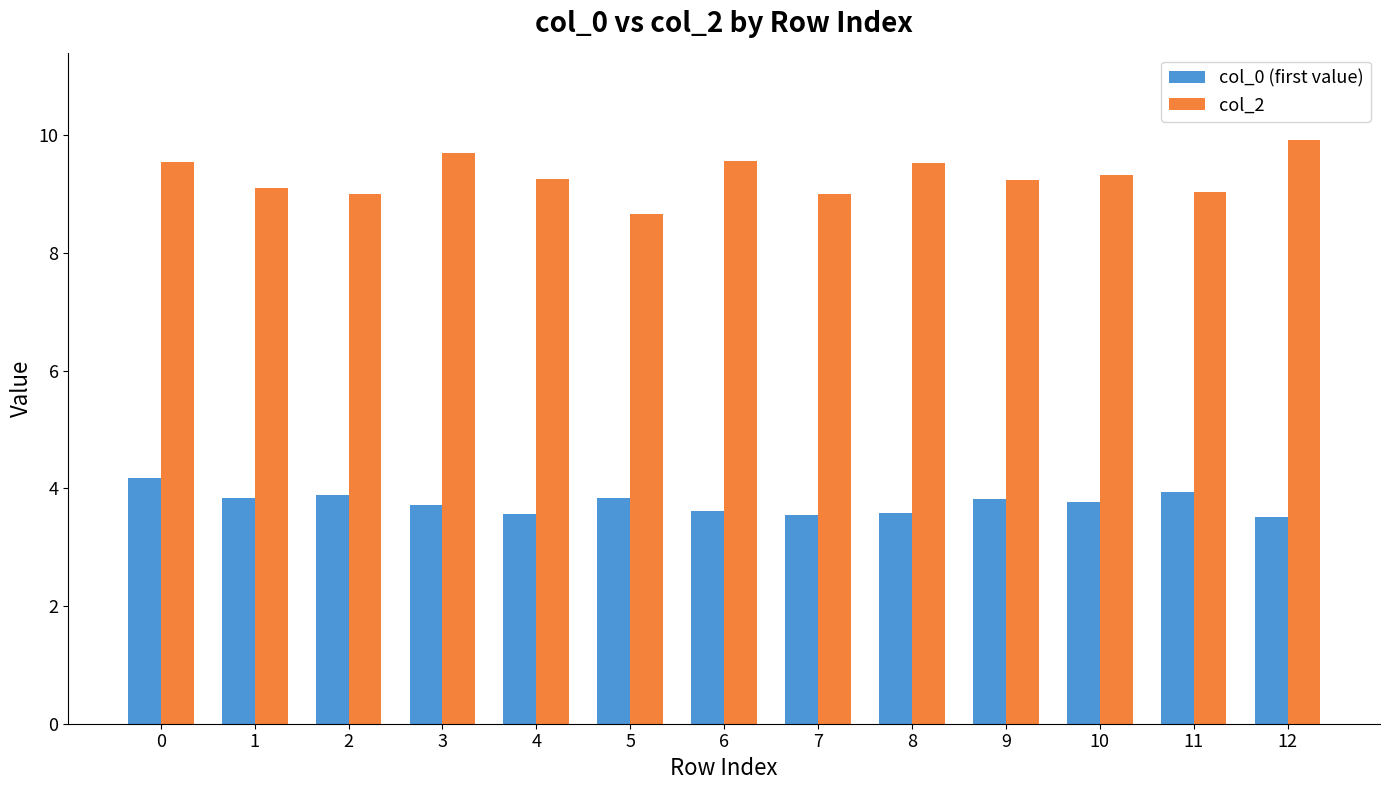

What is the difference between the maximum and second lowest values in the col_0 (first value) series?

0.6